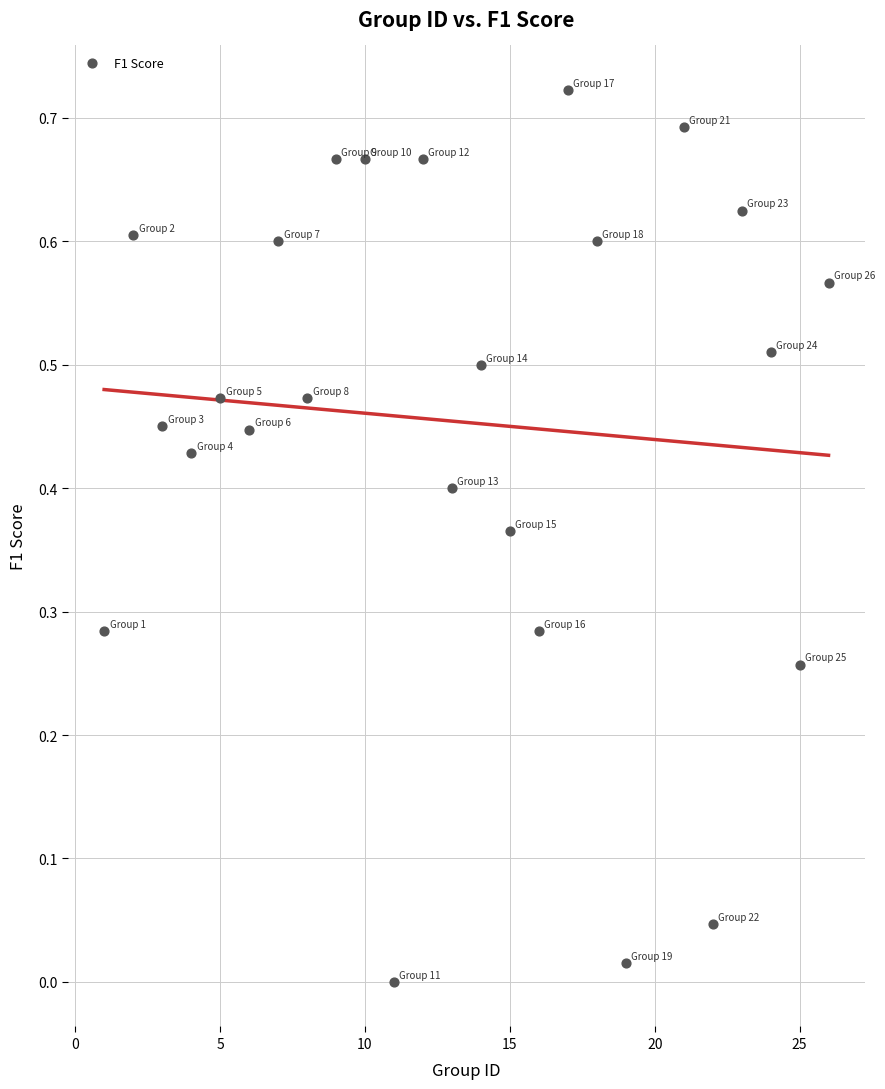

What is the range of X values (max minus min)?

25.0